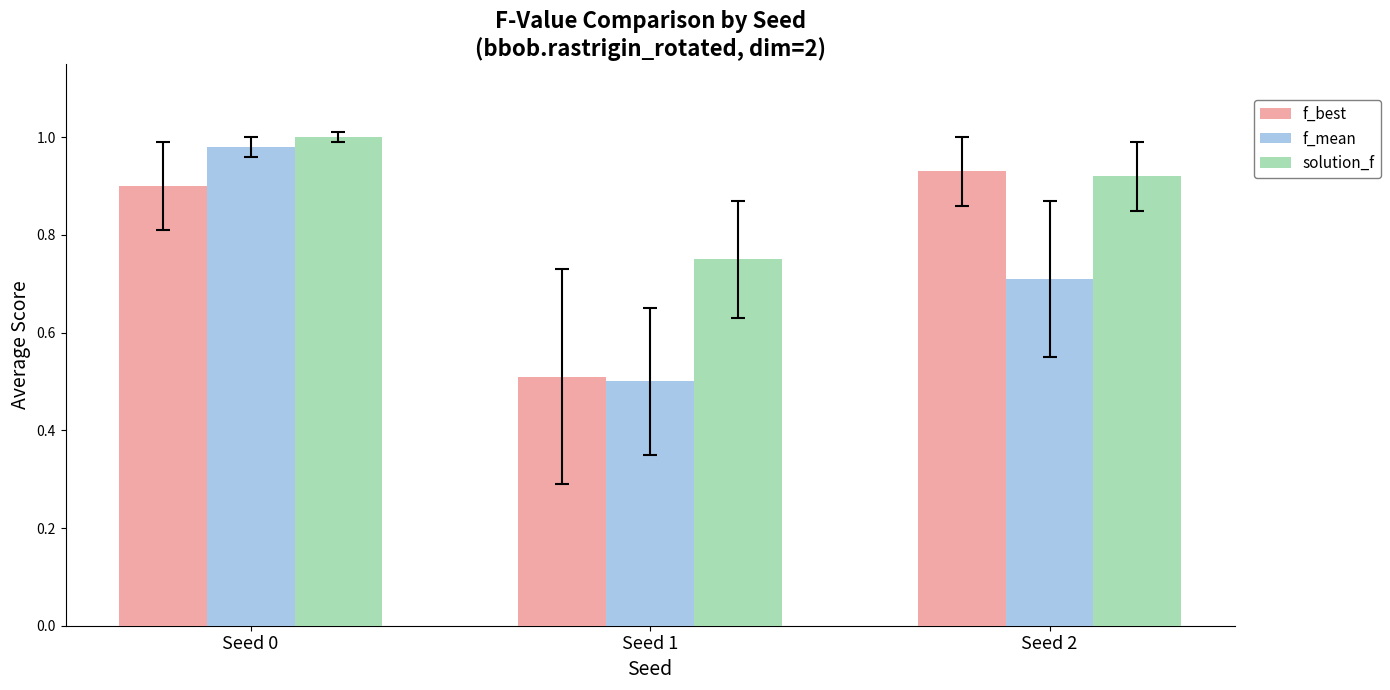

What is the smallest value displayed?

0.5